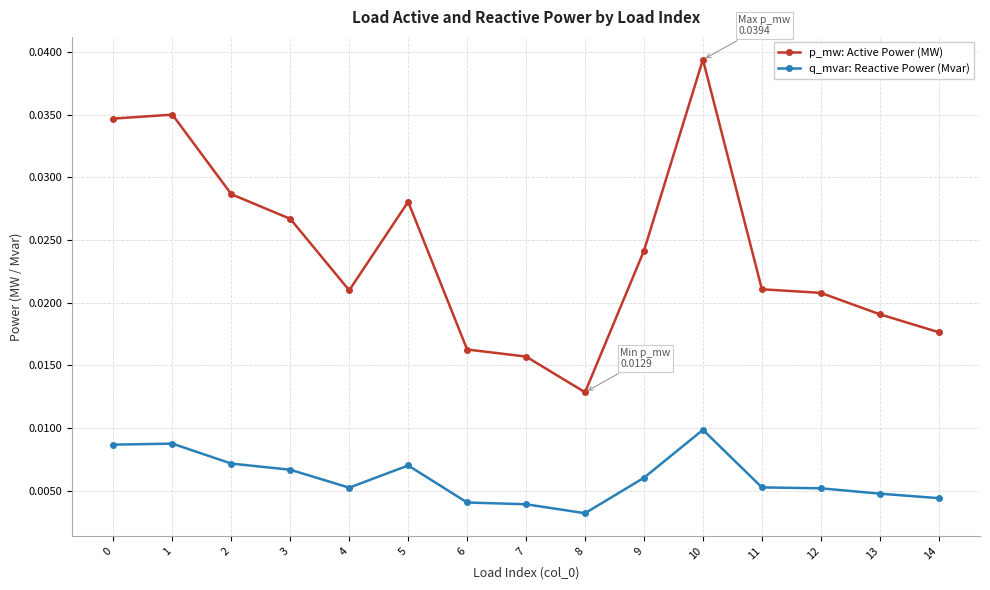

Is the value of q_mvar: Reactive Power (Mvar) at 11 greater than the value of p_mw: Active Power (MW) at 11?

No